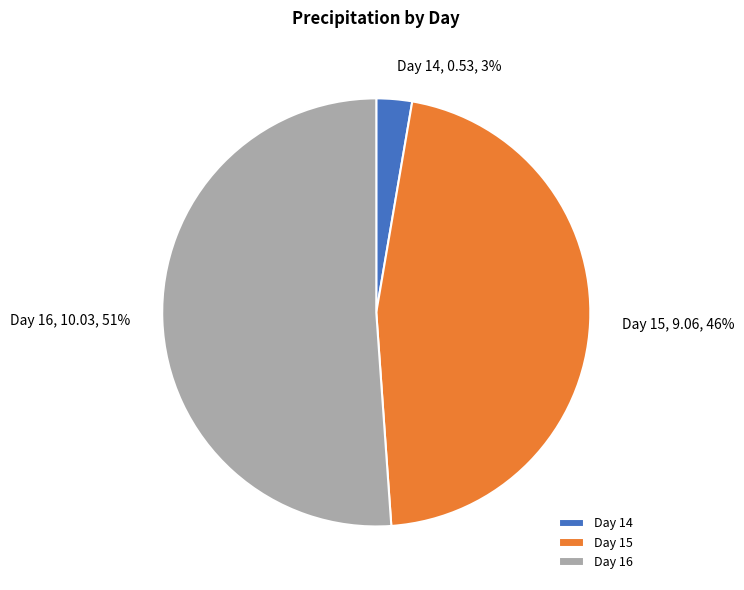

To the nearest percent, what is the difference between the Day 16 and Day 14 slice percentages?

48%